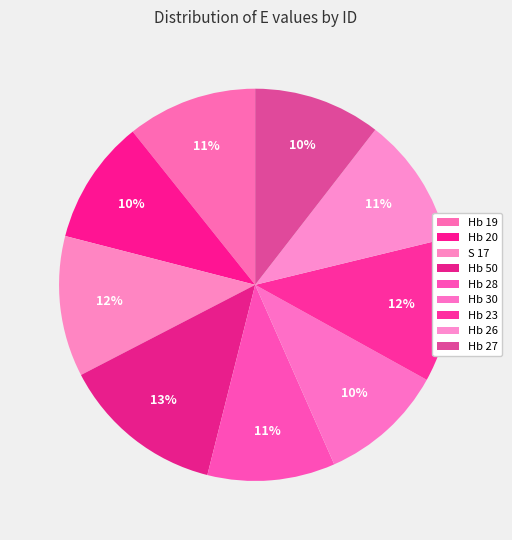

How many slices are in this pie chart?

9